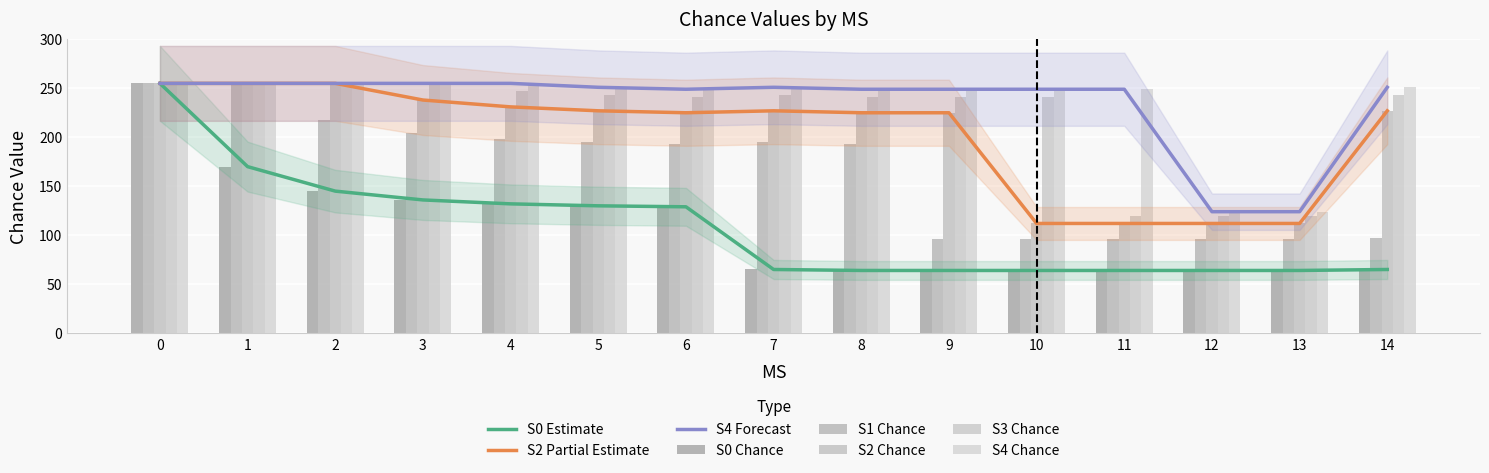

What is the difference between the maximum and minimum values in the S3 Chance series?

135